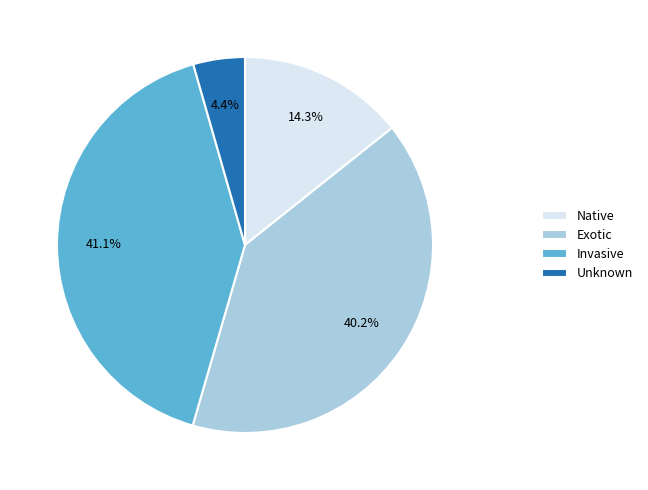

What percentage is NOT represented by Native?

85.7%